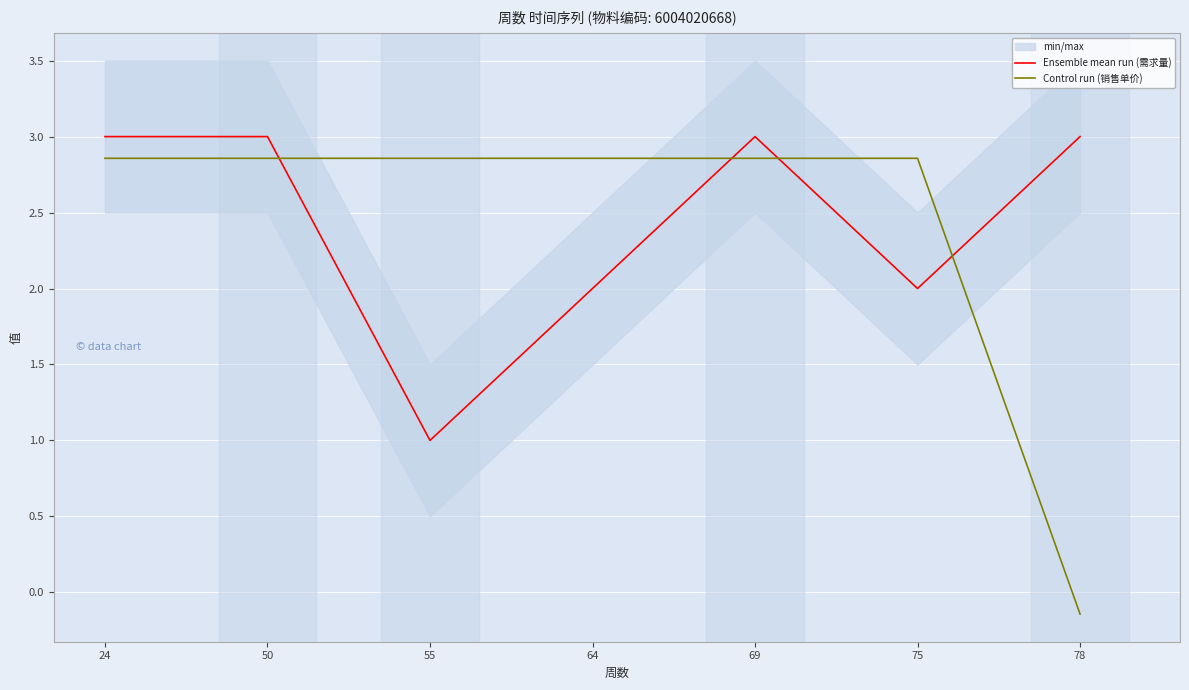

True or false: Control run (销售单价) and Ensemble mean run (需求量) cross at least once.

True